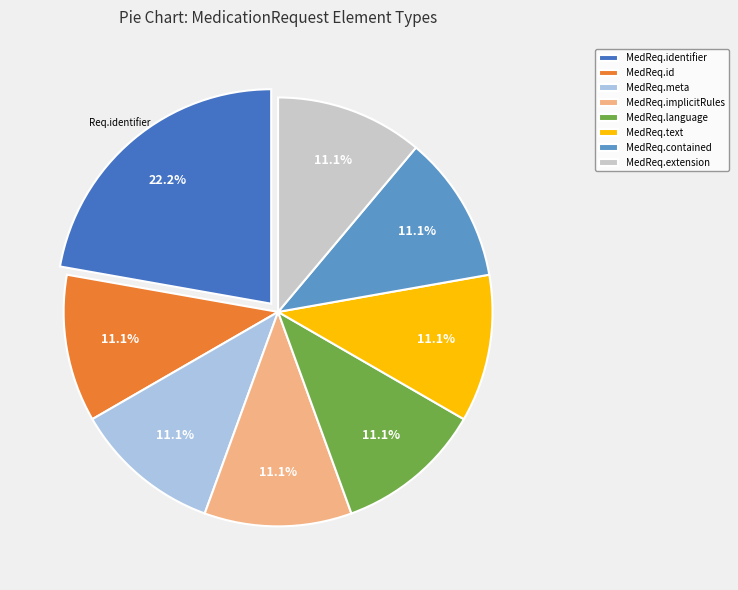

Which category has the biggest portion of the pie?

MedReq.identifier